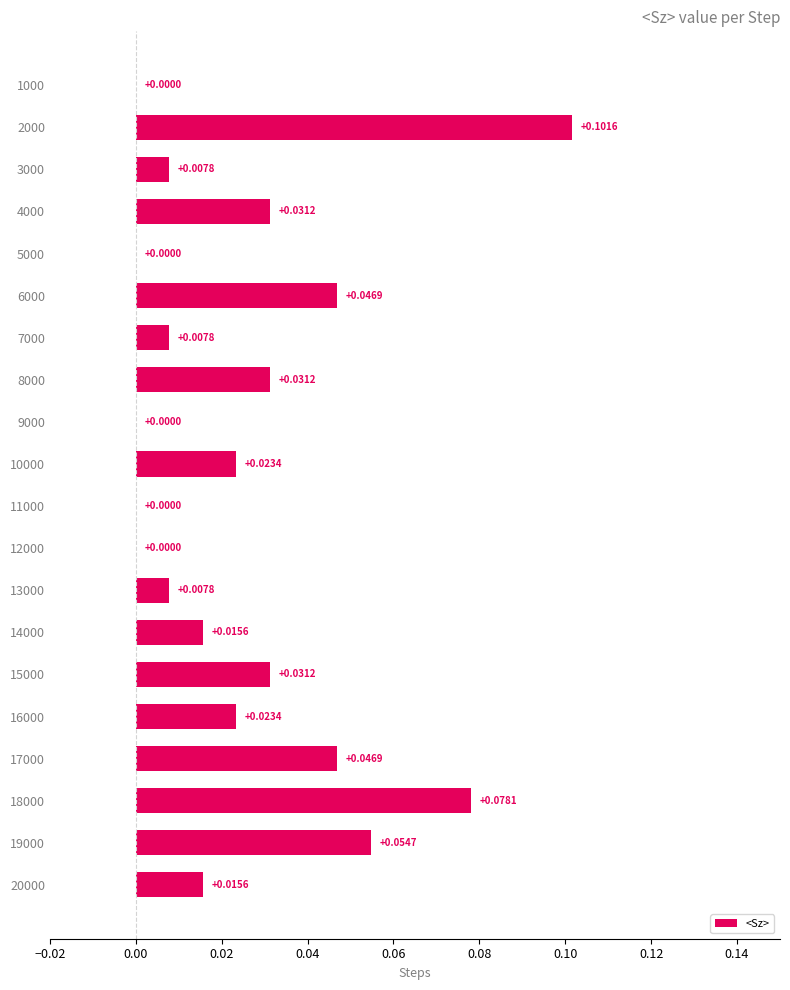

Are the bars horizontal?

Yes